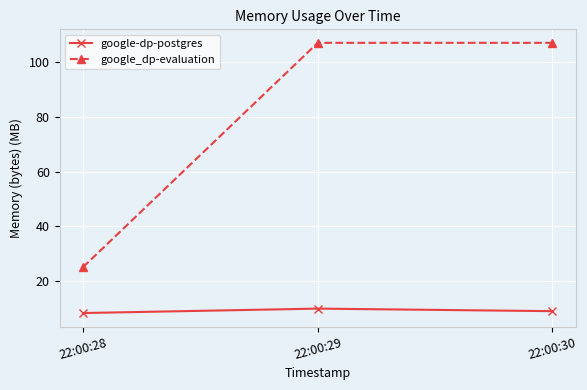

Reading left to right, what are all the values shown in this chart?

google-dp-postgres: 8.4	10.0	9.1
google_dp-evaluation: 25.1	107.0	107.0